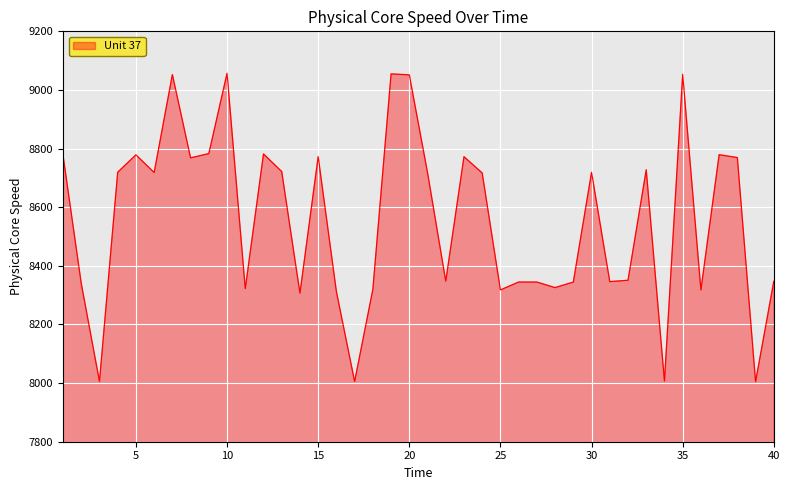

What is the difference between the maximum and minimum values?

1052.1